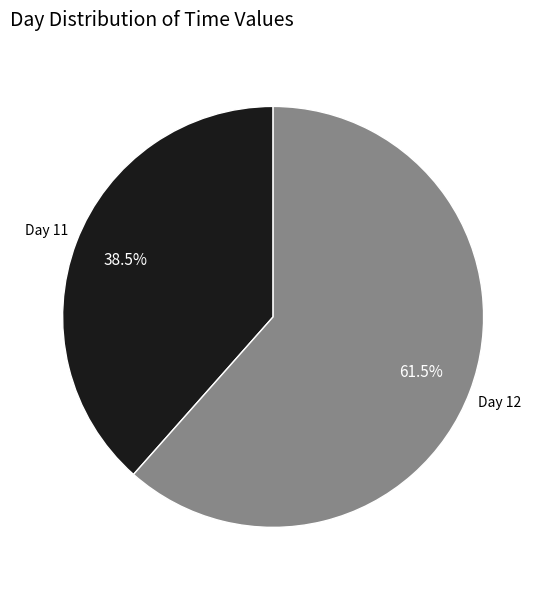

Count the number of slices in the pie.

2